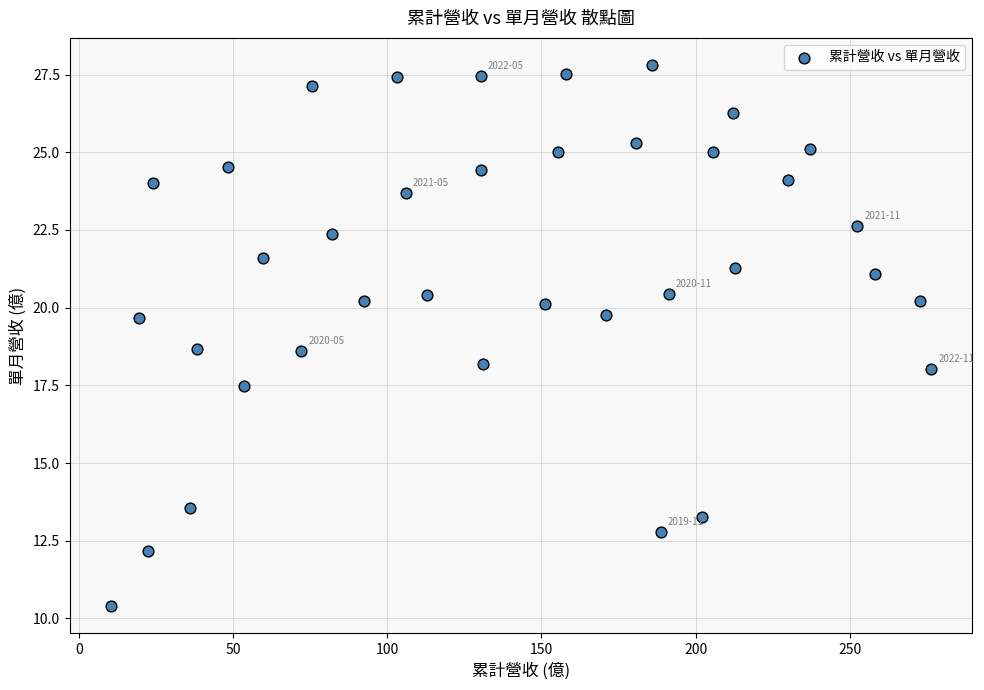

What is the range of Y values (max minus min)?

17.4